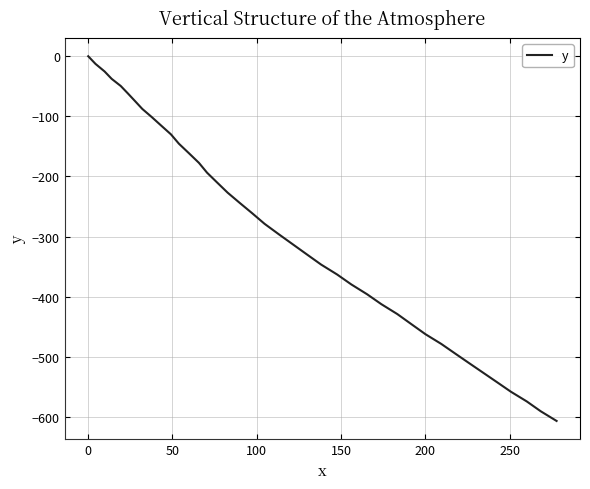

What is the difference between the maximum and minimum values?

606.7